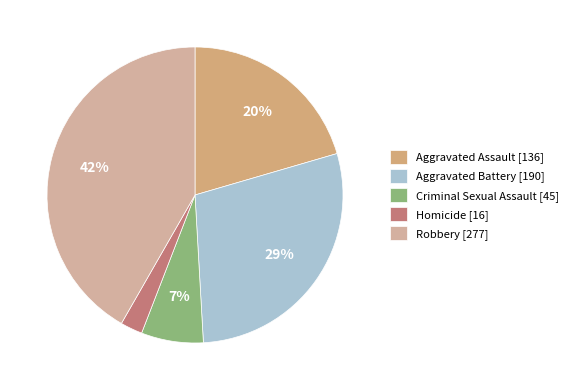

Does Aggravated Assault account for over 50% of the chart?

No